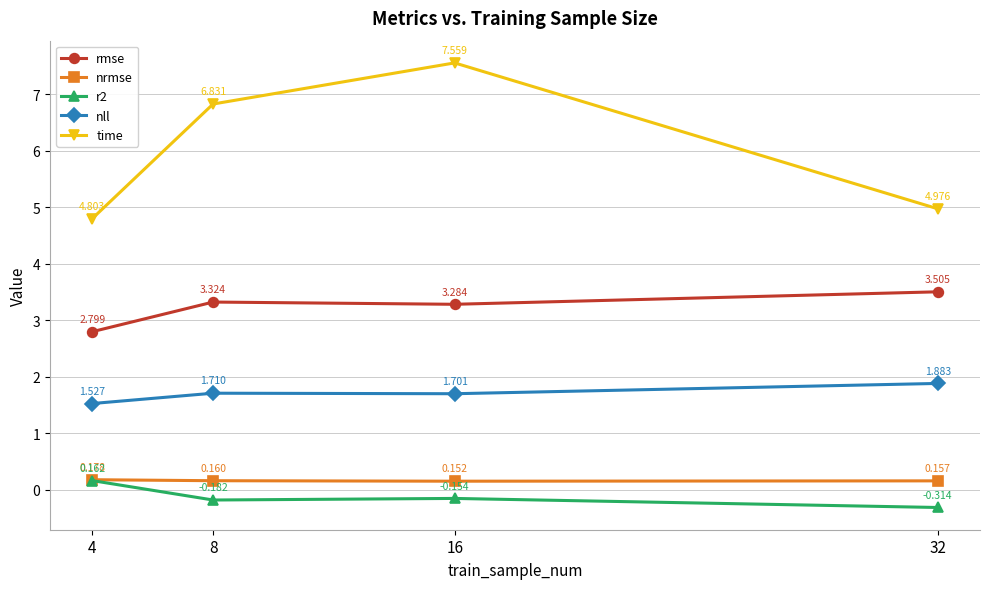

Which series has the widest spread of values?

time